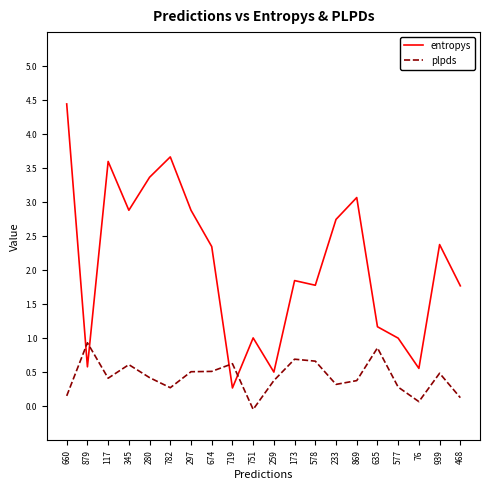

The value of entropys at 782 is 3.7. True or false?

True